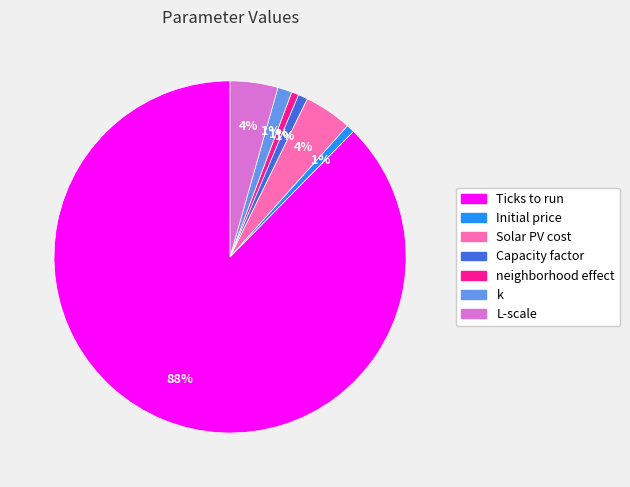

Does Ticks to run account for over 50% of the chart?

Yes